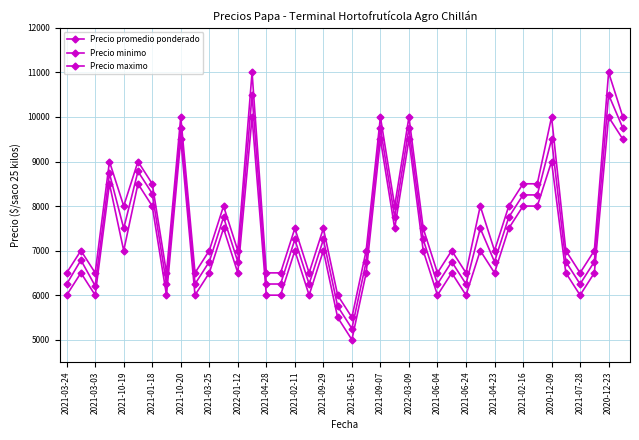

What is the difference between the maximum and minimum values in the Precio promedio ponderado series?

5250